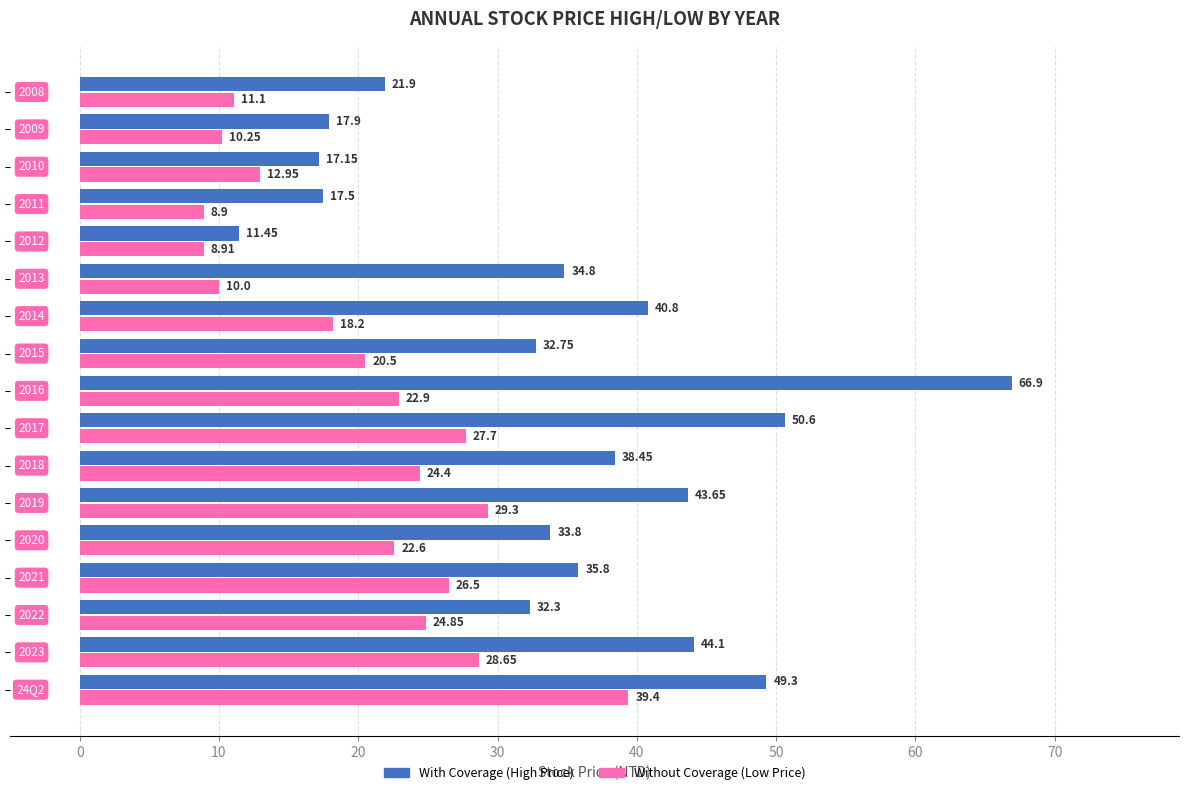

Rank the series by their average value, from highest to lowest.

With Coverage (High Price), Without Coverage (Low Price)